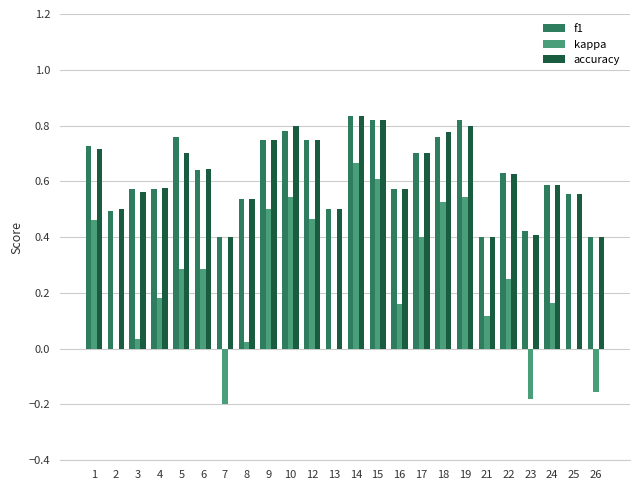

What is the sum of all f1 values?

15.0